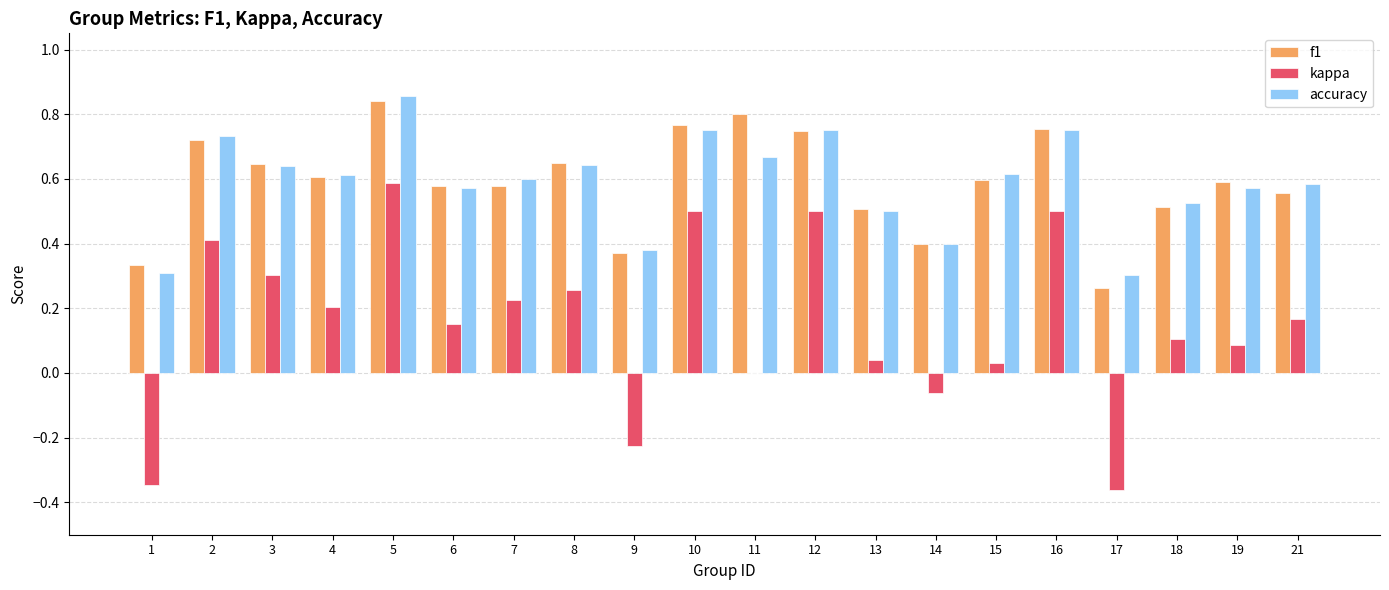

Between 6 and 14, which series saw the biggest shift?

kappa